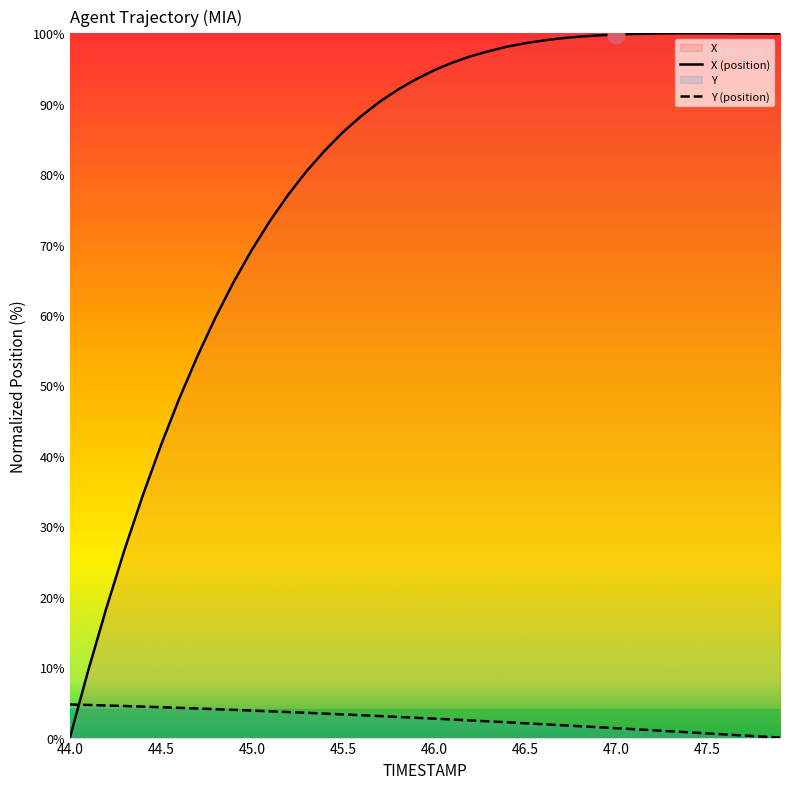

At which label does X (position) first exceed 94?

46.0